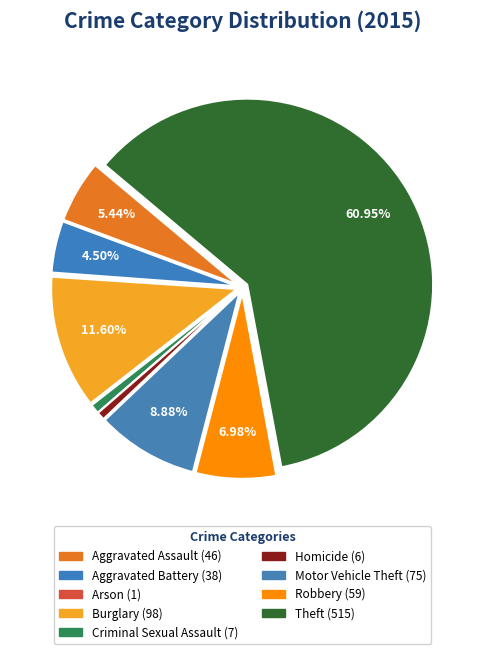

Which has a higher value, Motor Vehicle Theft or Burglary?

Burglary